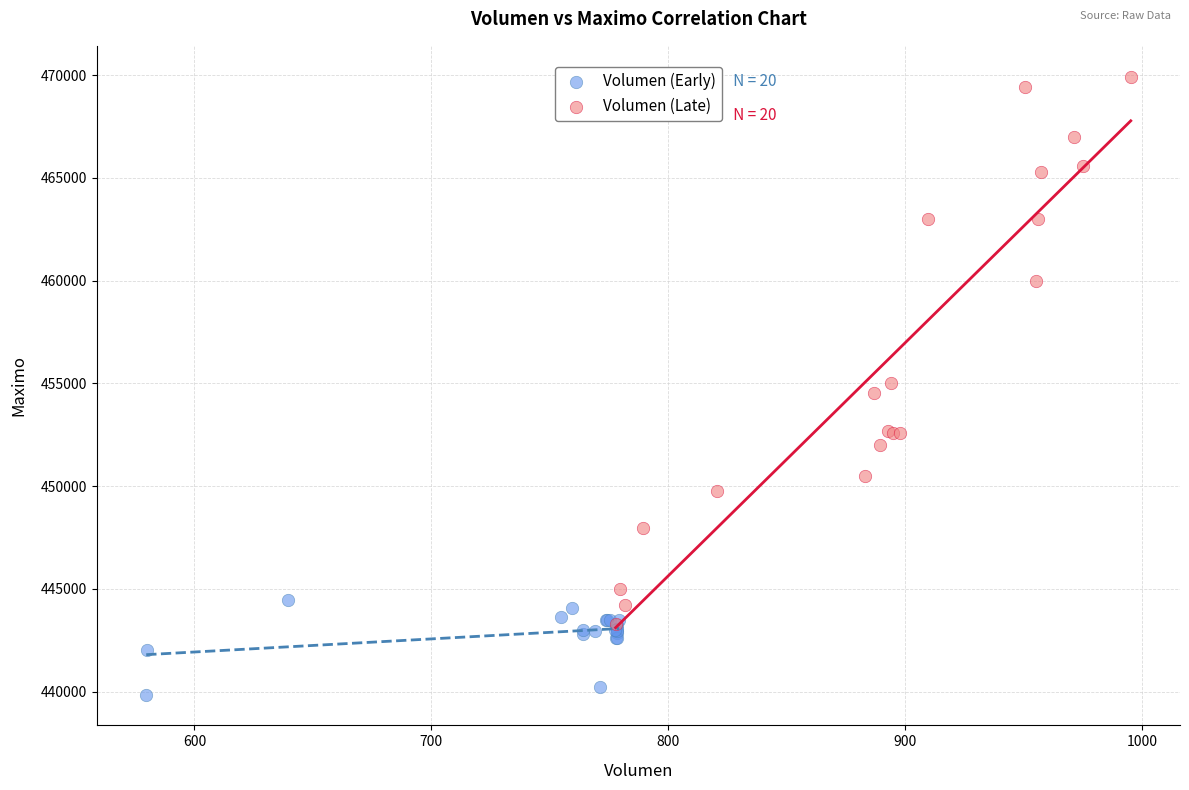

Which series contains the highest Y value?

Volumen (Late)